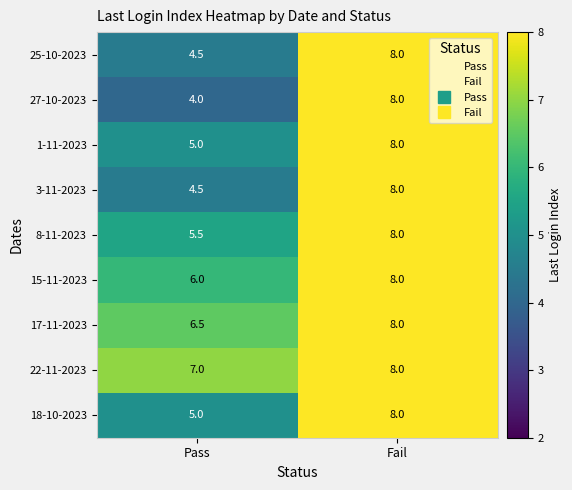

What is the sum of the 3-11-2023 values at Pass and Fail?

12.5